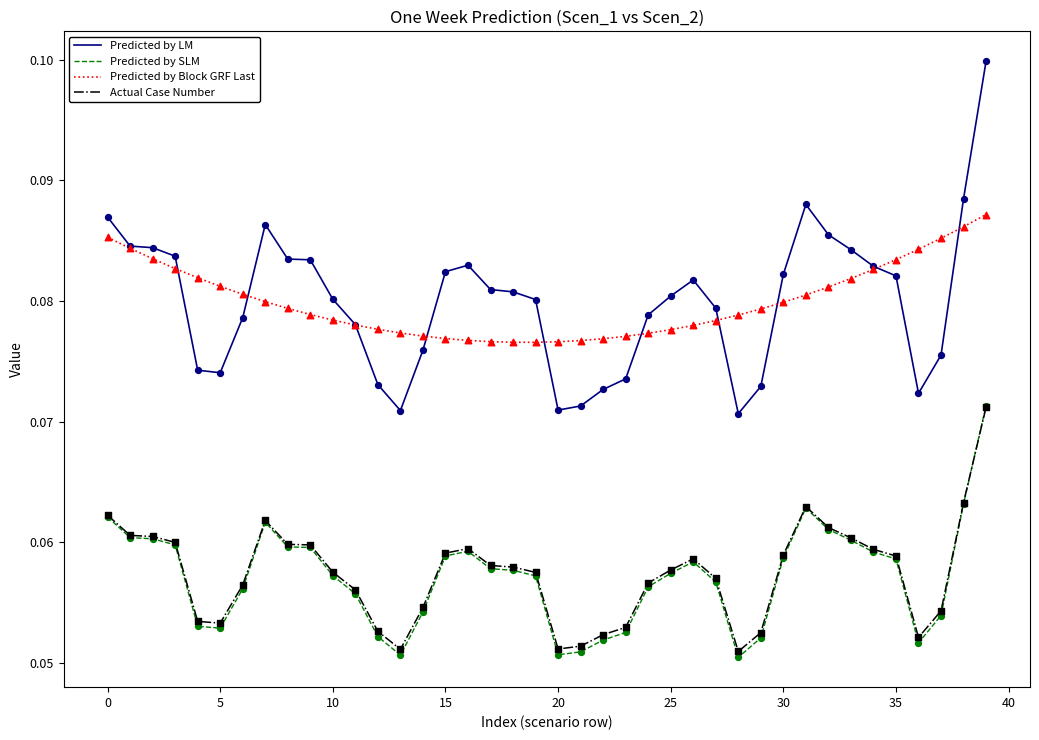

What are all the series names shown in the legend?

Predicted by LM, Predicted by SLM, Predicted by Block GRF Last, Actual Case Number